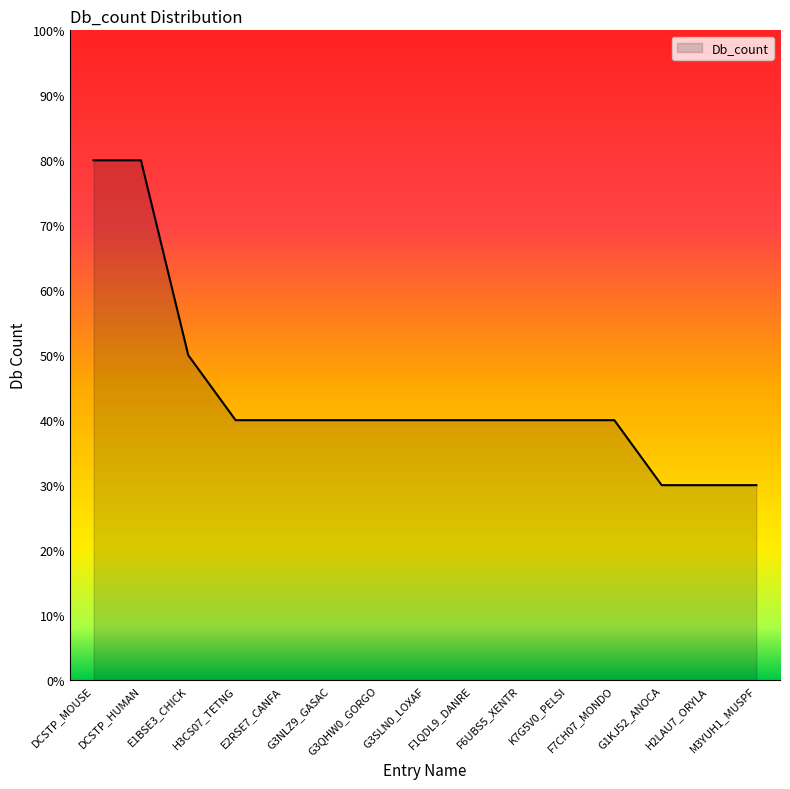

Does the chart display data point markers on the line(s)?

No